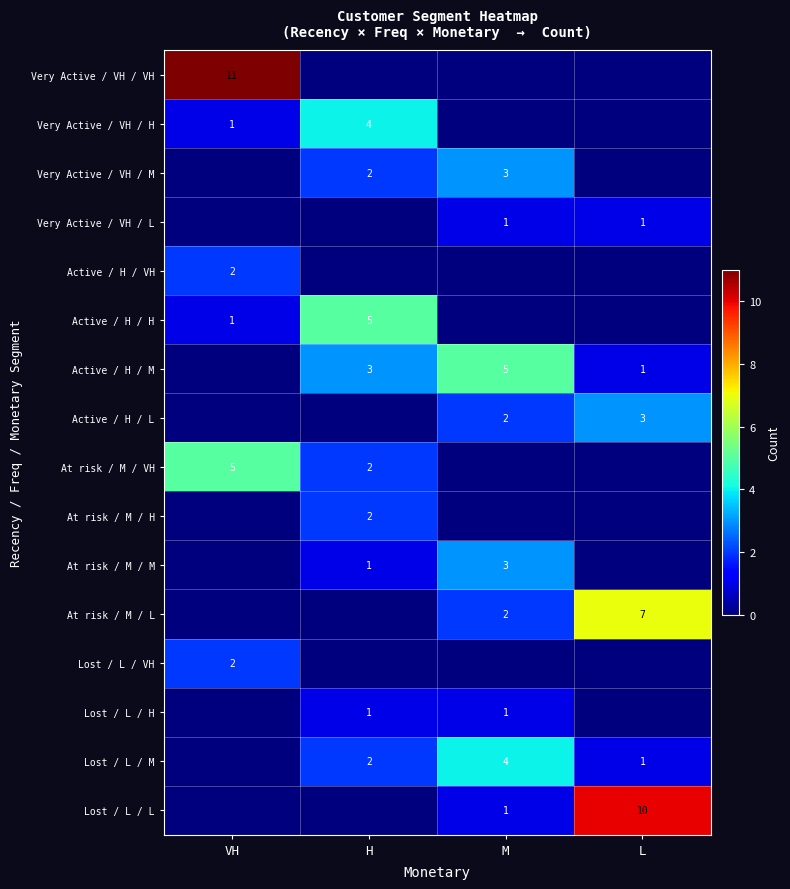

Is it true that At risk / M / L equals 7 at L?

True